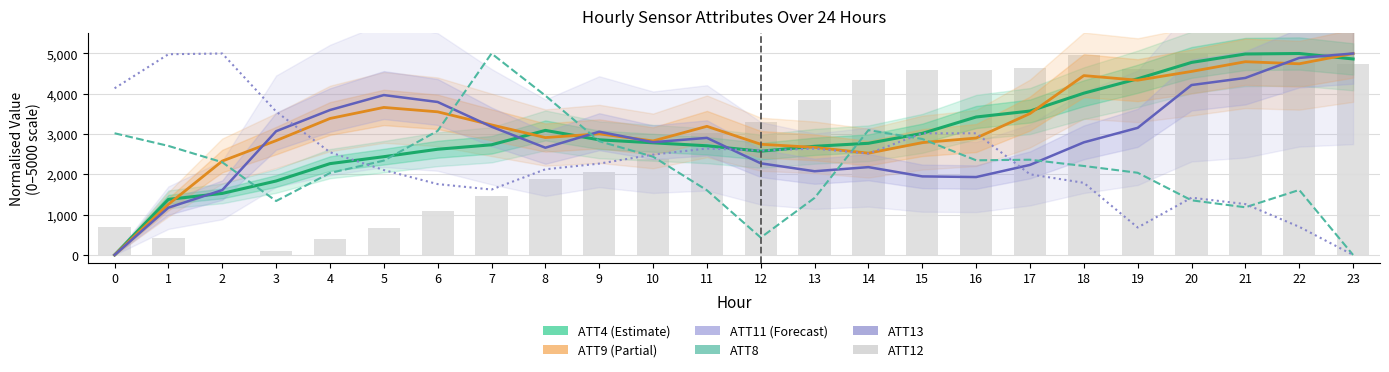

The ATT8 series shows 2406.6 at 20. True or false?

False